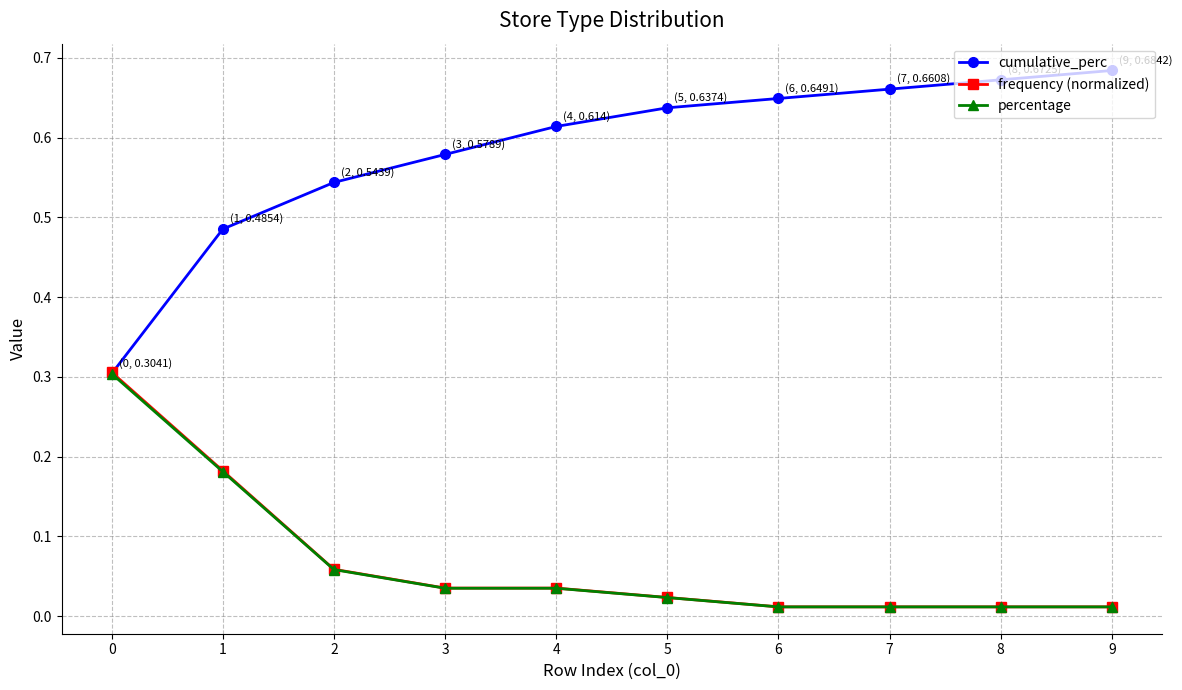

Is this an area chart (filled region under the line)?

No